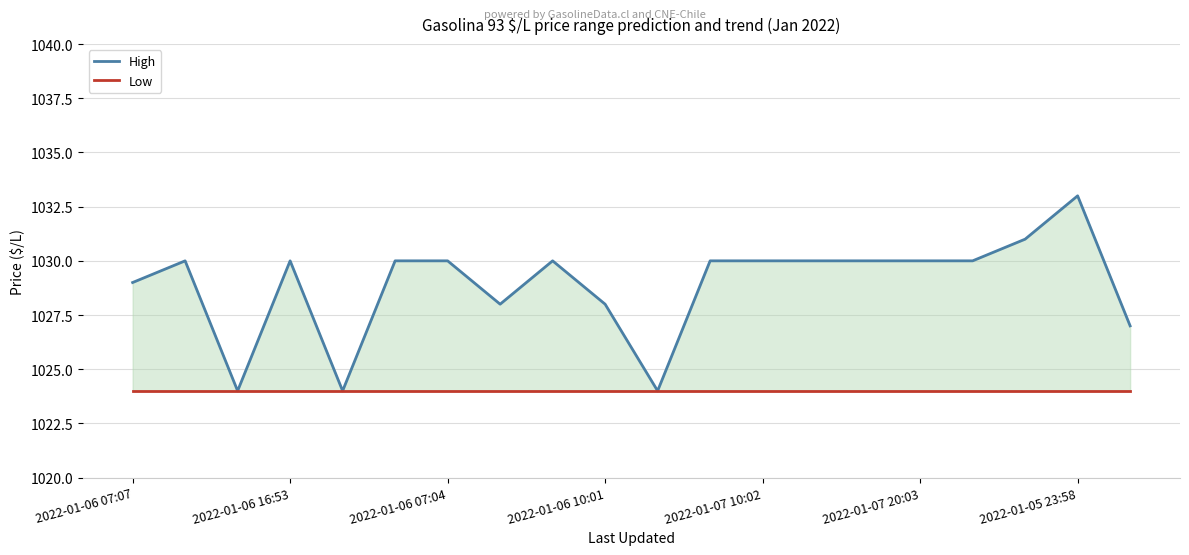

What position from the right is 2022-01-05 23:58?

2